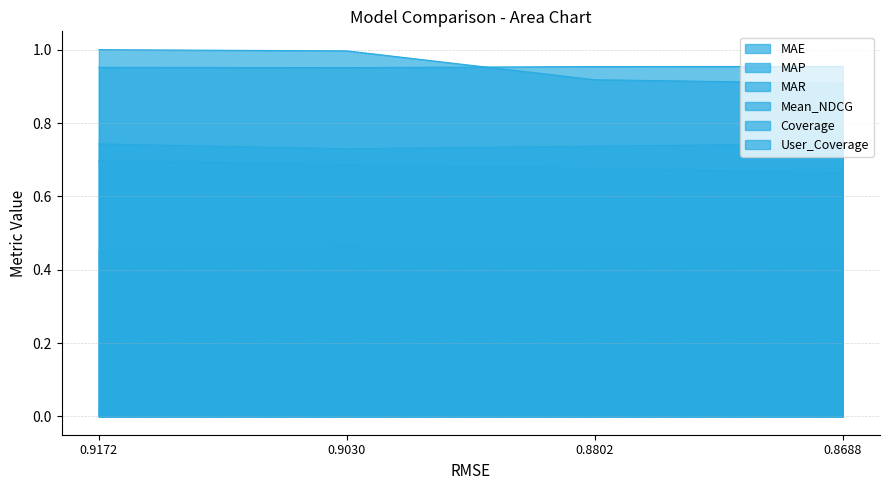

Which series has the largest total across all categories?

User_Coverage